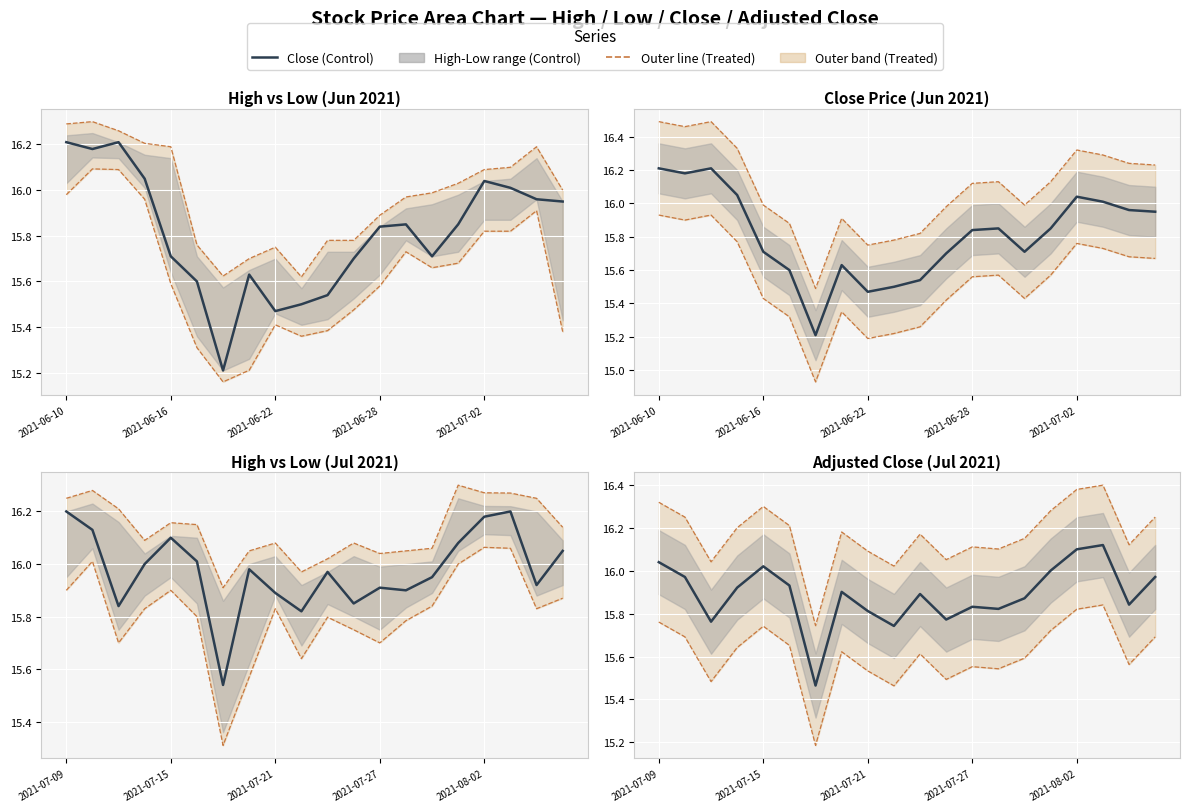

What value does the Close series have at 2021-08-02?

16.2